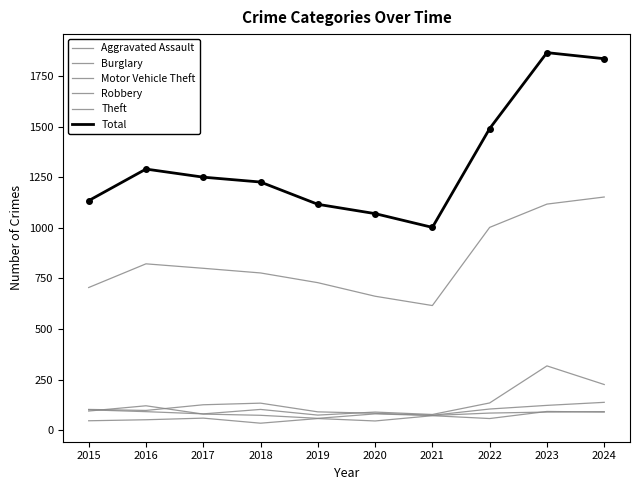

Is this an area chart (filled region under the line)?

No